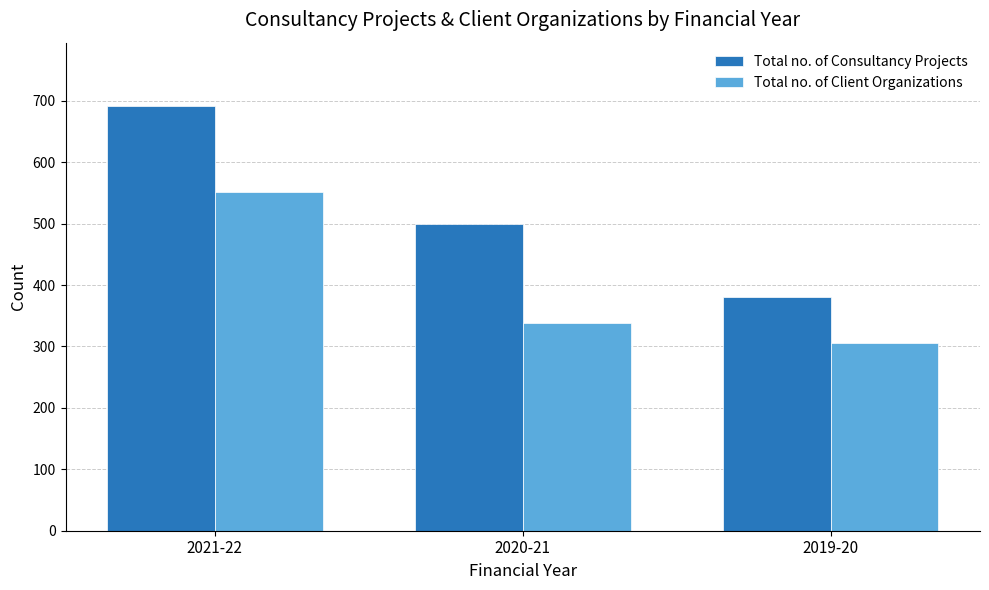

At 2021-22, list the series in order from smallest to largest.

Total no. of Client Organizations, Total no. of Consultancy Projects